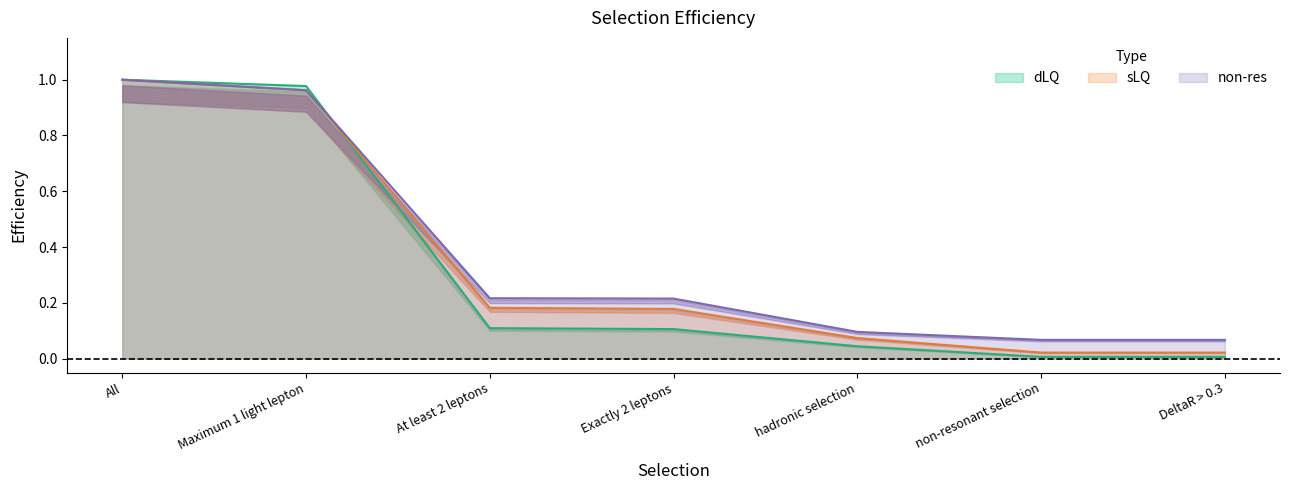

Which series changed the most between All and hadronic selection?

dLQ